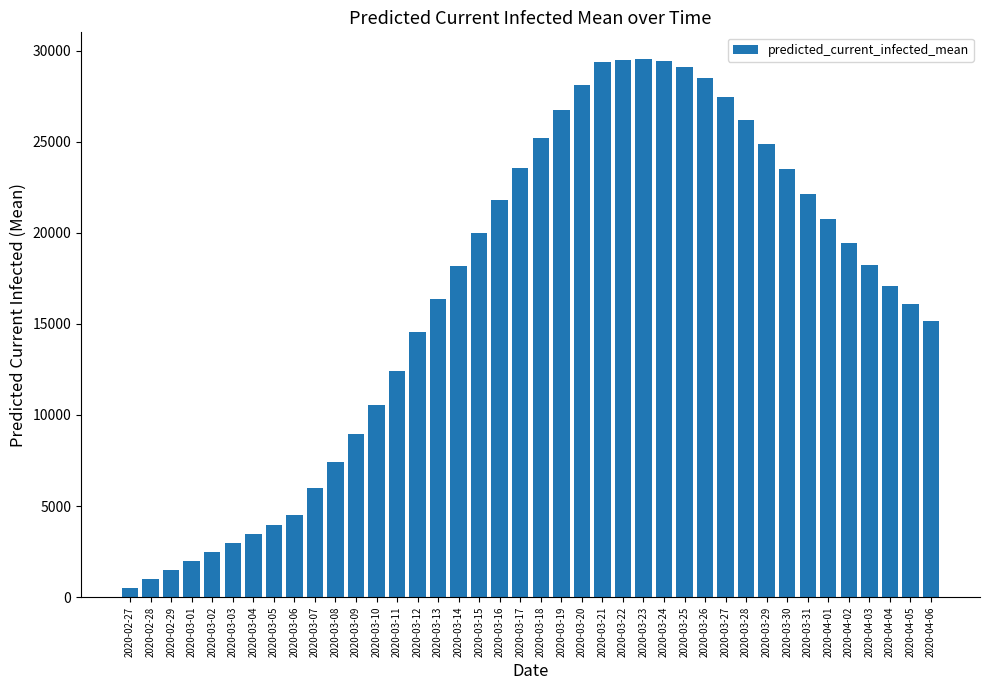

What is the change in value from 2020-03-25 to 2020-03-30?

-5596